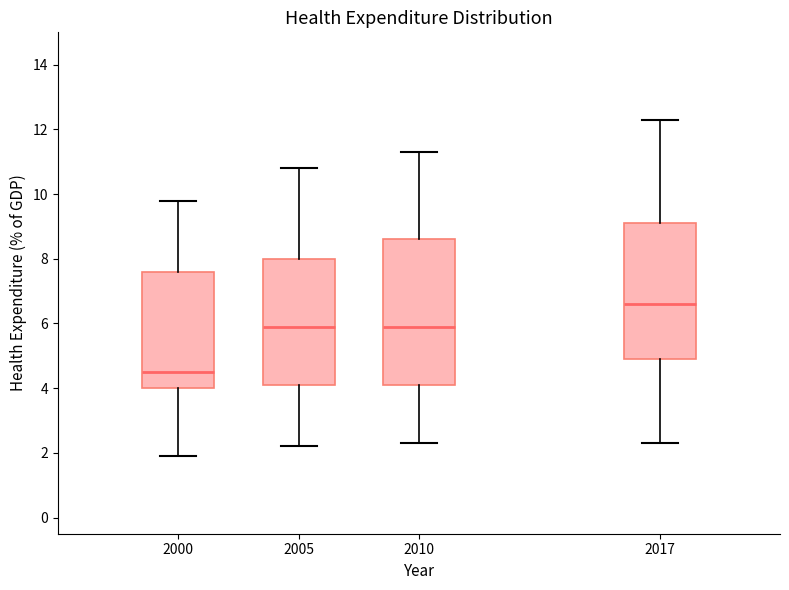

Reading left to right, read every box against the y-axis: the position of its median line, the range the box covers, and the ends of its whiskers. The values are not printed on the chart, so give them approximately, as read against the axis.

2000: median 4.6, box 4.0 to 7.6, whiskers 2.0 to 9.8
2005: median 6.0, box 4.2 to 8.0, whiskers 2.2 to 10.8
2010: median 6.0, box 4.2 to 8.6, whiskers 2.4 to 11.4
2017: median 6.6, box 5.0 to 9.2, whiskers 2.4 to 12.4